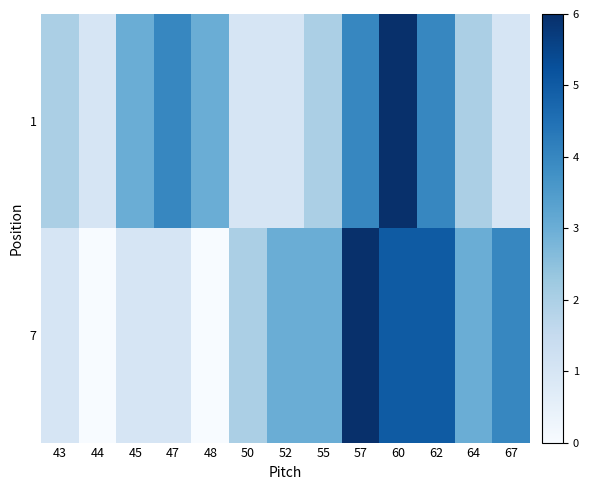

Reading left to right, what are all the values shown in this chart?

1: 43=2	44=1	45=3	47=4	48=3	50=1	52=1	55=2	57=4	60=6	62=4	64=2	67=1
7: 43=1	44=0	45=1	47=1	48=0	50=2	52=3	55=3	57=6	60=5	62=5	64=3	67=4